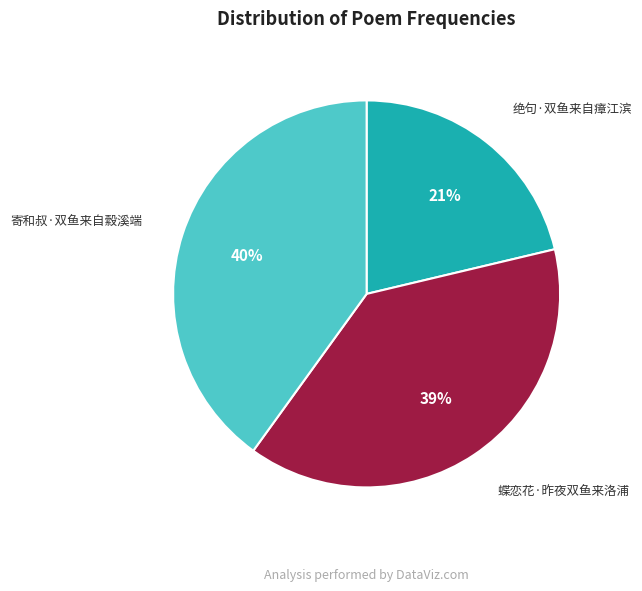

To the nearest percent, what percentage of the pie is 蝶恋花·昨夜双鱼来洛浦?

39%